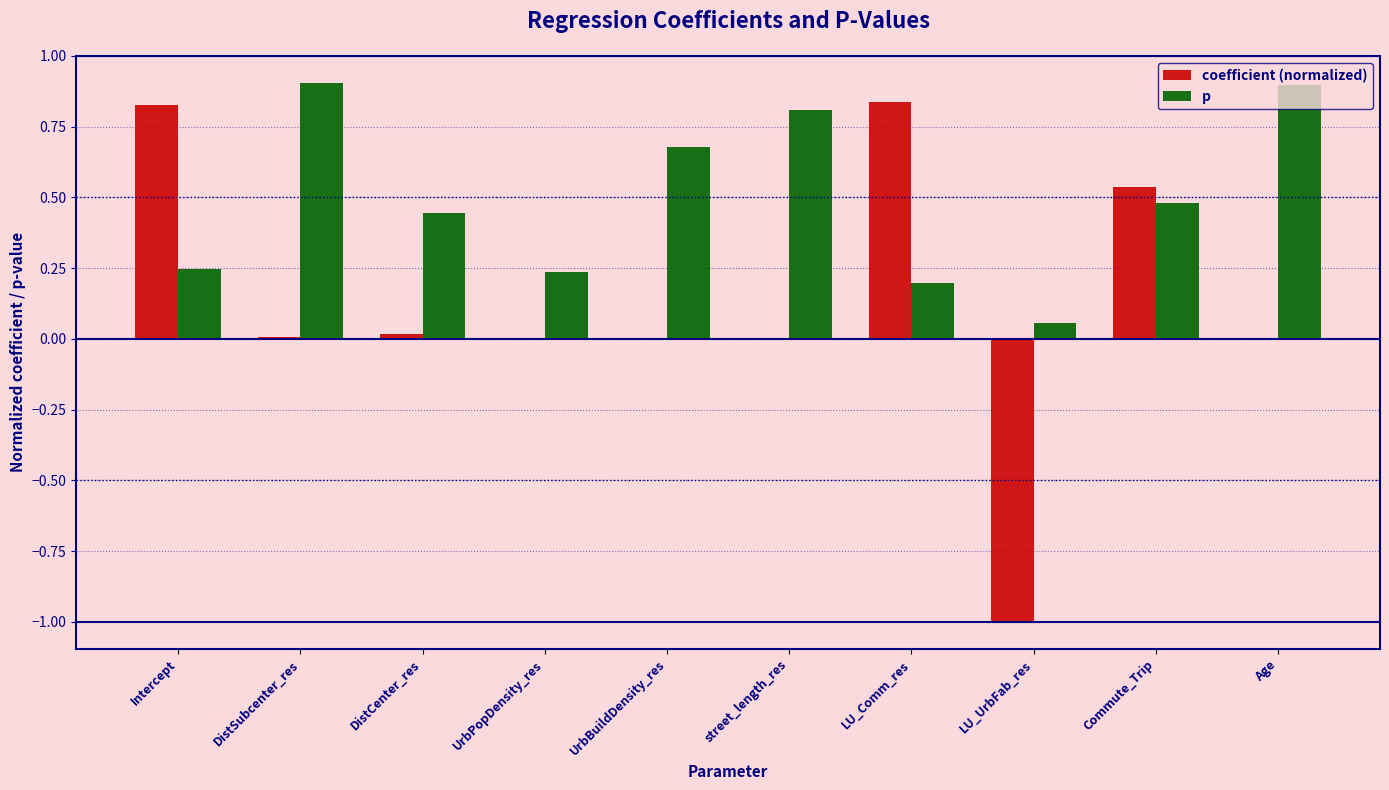

How many distinct data groups are displayed?

2